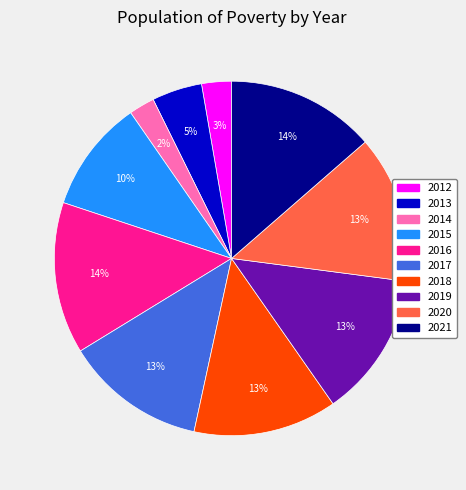

To the nearest percent, what portion does 2020 represent?

13%